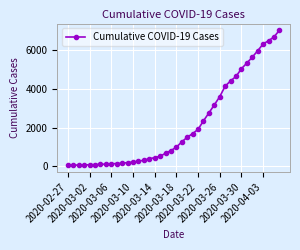

What is the difference between the second highest and second lowest values?

6596